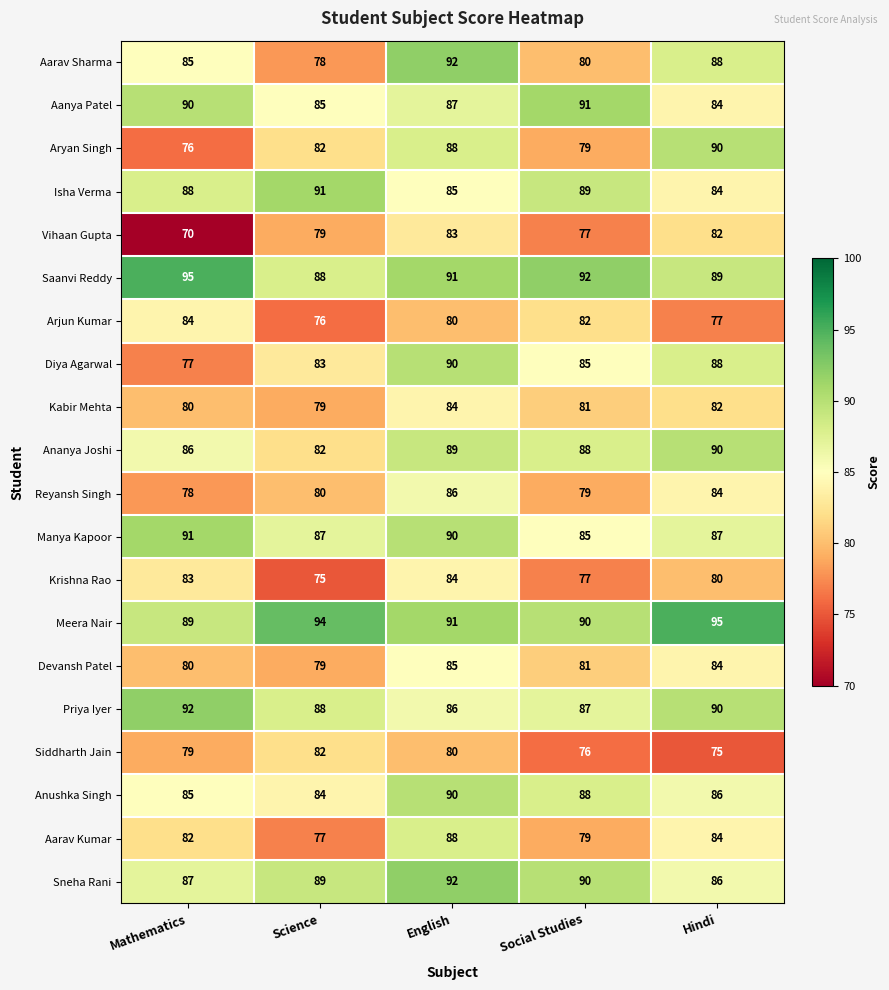

The Krishna Rao series shows 100 at Science. True or false?

False